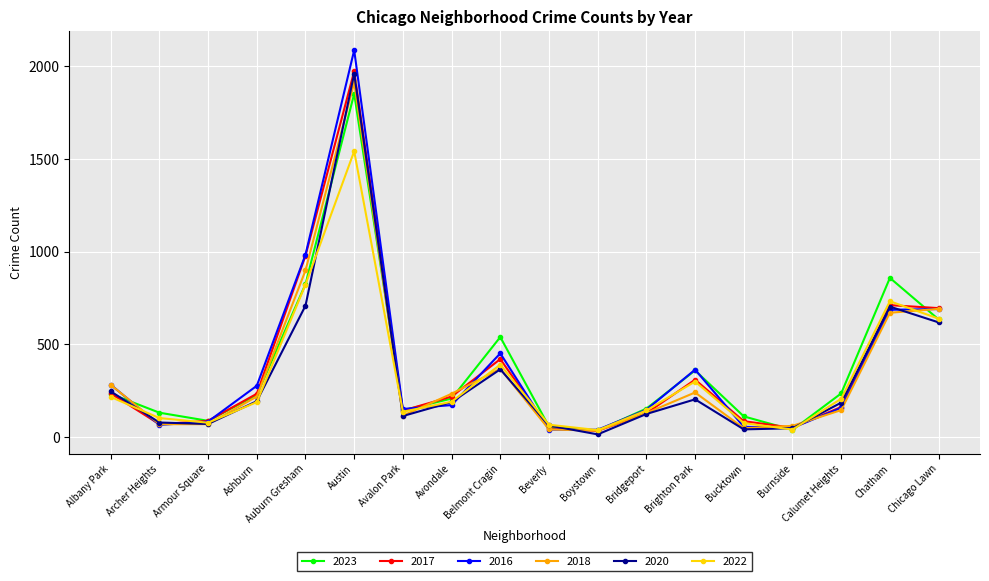

What position from the right is Bucktown?

5